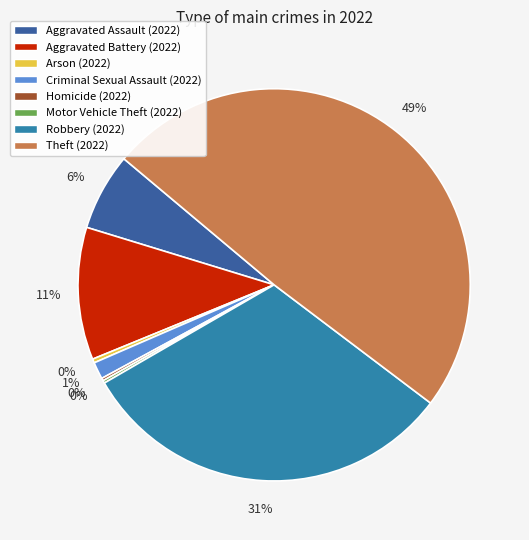

True or false: Robbery (2022) accounts for 31% of the total.

True